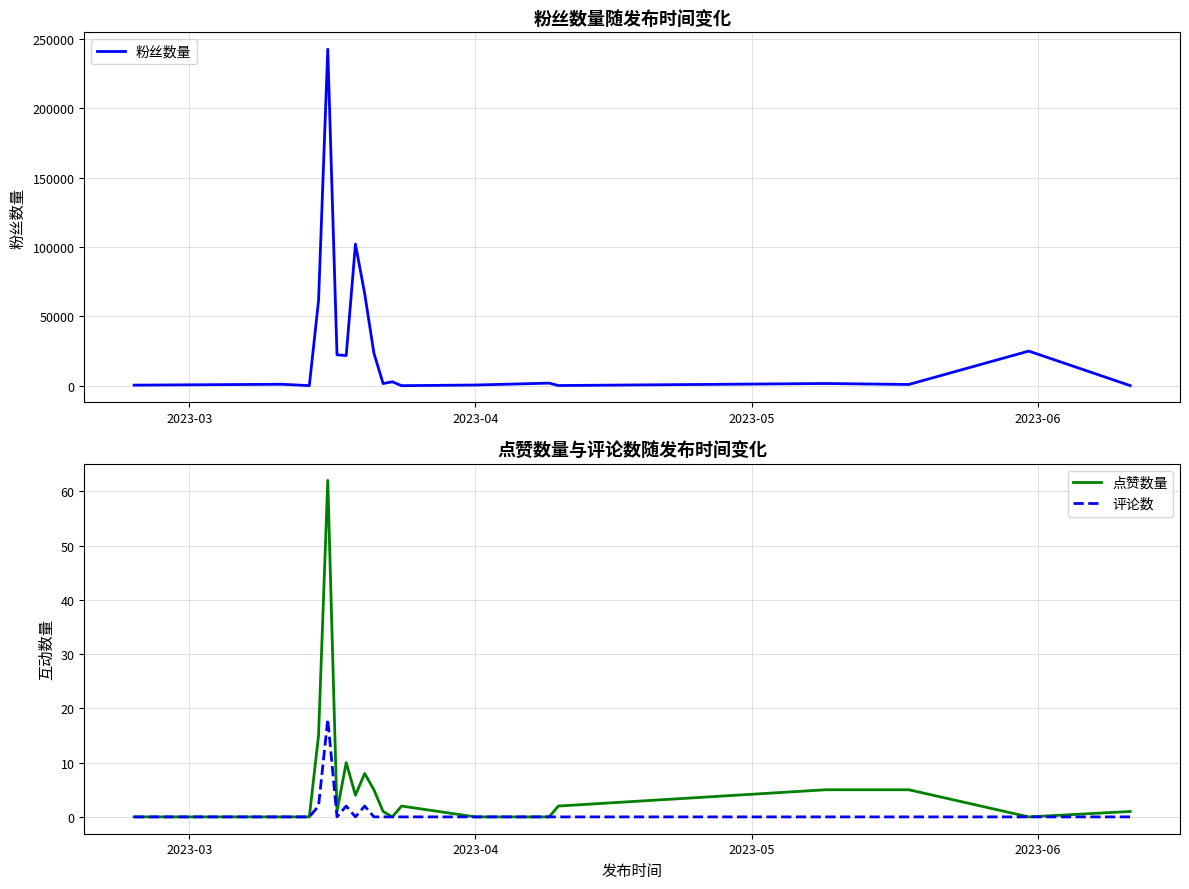

What is the highest value of the 点赞数量 series?

62